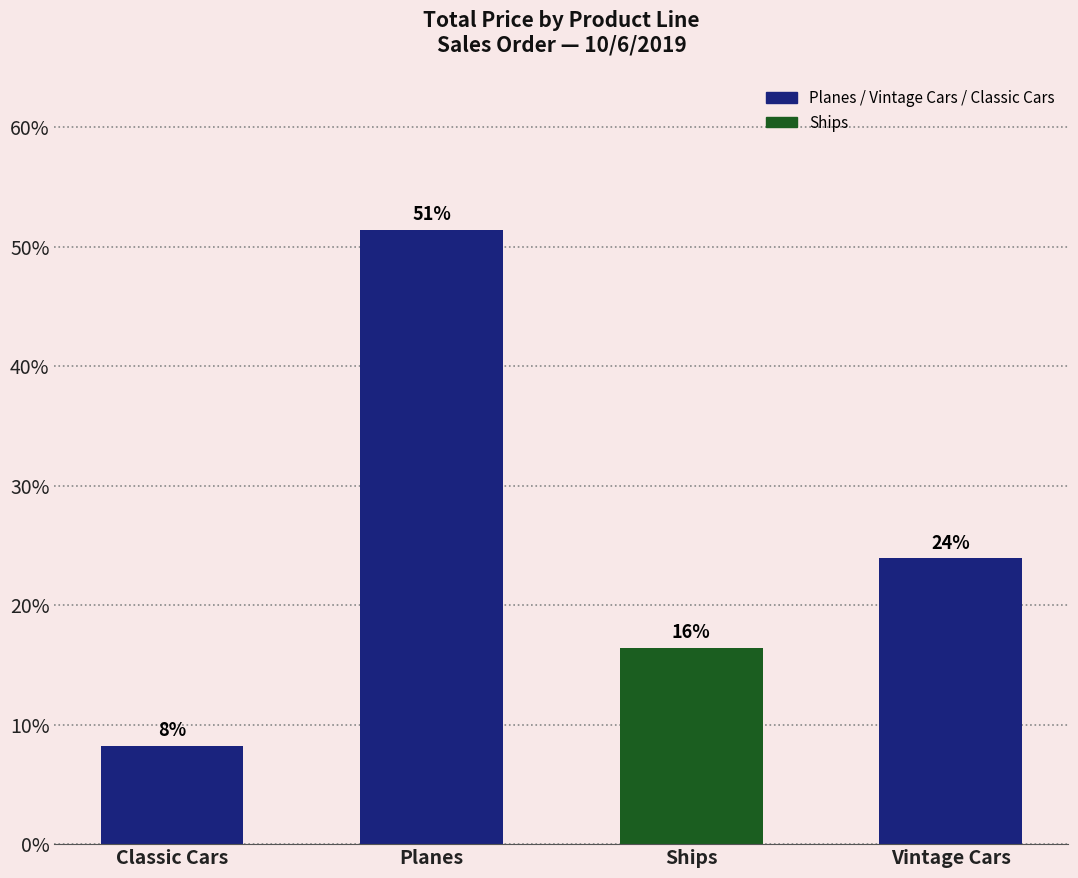

What is the maximum value shown in the chart?

51.4